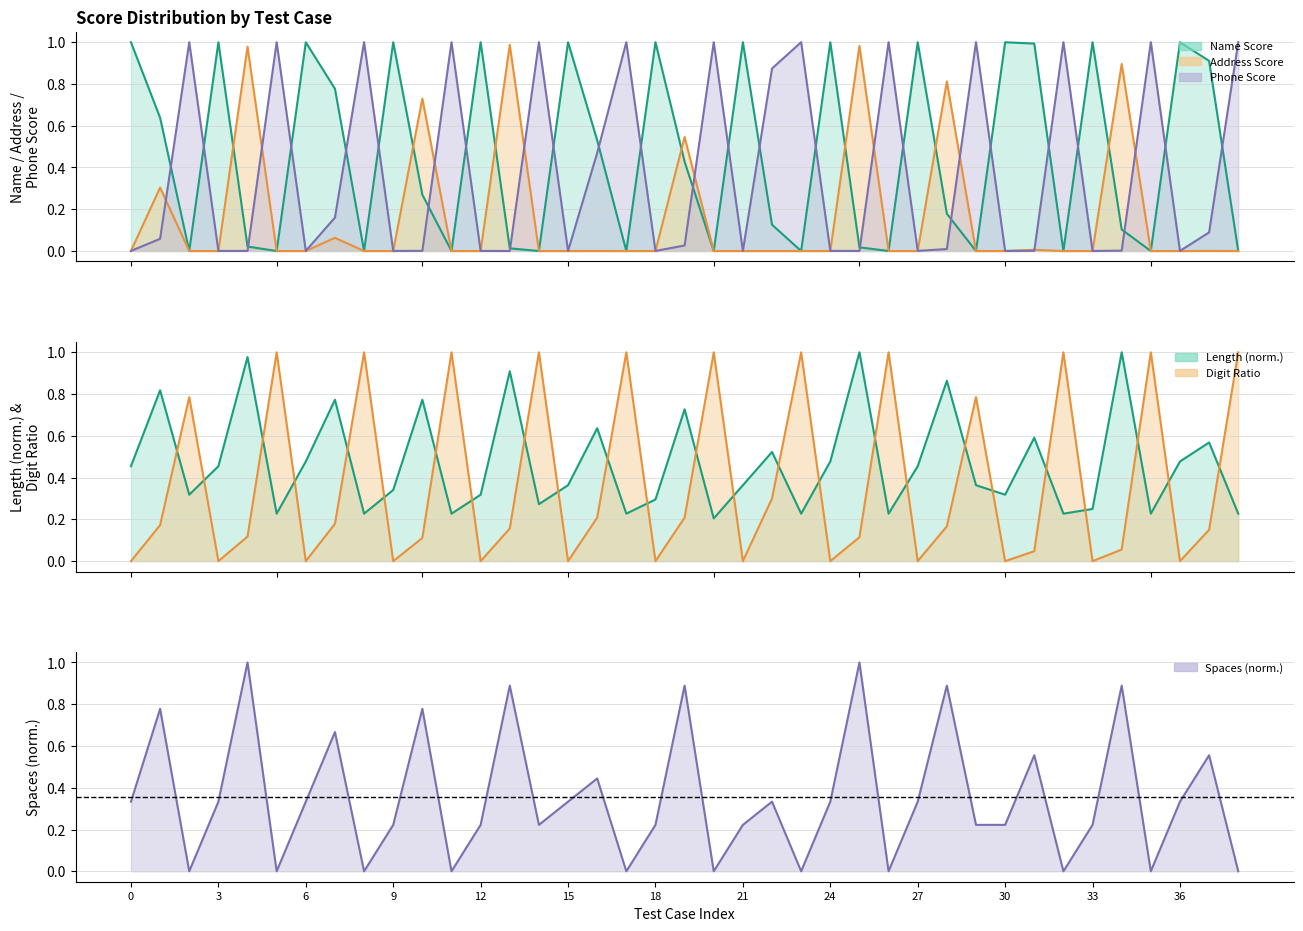

Reading right to left, transcribe all the data shown in this chart.

Name Score: 0.0	0.9	1.0	0.0	0.1	1.0	0.0	1.0	1.0	0.0	0.2	1.0	0.0	0.0	1.0	0.0	0.1	1.0	0.0	0.4	1.0	0.0	0.5	1.0	0.0	0.0	1.0	0.0	0.3	1.0	0.0	0.8	1.0	0.0	0.0	1.0	0.0	0.6	1.0
Address Score: 0.0	0.0	0.0	0.0	0.9	0.0	0.0	0.0	0.0	0.0	0.8	0.0	0.0	1.0	0.0	0.0	0.0	0.0	0.0	0.5	0.0	0.0	0.0	0.0	0.0	1.0	0.0	0.0	0.7	0.0	0.0	0.1	0.0	0.0	1.0	0.0	0.0	0.3	0.0
Phone Score: 1.0	0.1	0.0	1.0	0.0	0.0	1.0	0.0	0.0	1.0	0.0	0.0	1.0	0.0	0.0	1.0	0.9	0.0	1.0	0.0	0.0	1.0	0.5	0.0	1.0	0.0	0.0	1.0	0.0	0.0	1.0	0.2	0.0	1.0	0.0	0.0	1.0	0.1	0.0
length: 0.2	0.6	0.5	0.2	1.0	0.2	0.2	0.6	0.3	0.4	0.9	0.5	0.2	1.0	0.5	0.2	0.5	0.4	0.2	0.7	0.3	0.2	0.6	0.4	0.3	0.9	0.3	0.2	0.8	0.3	0.2	0.8	0.5	0.2	1.0	0.5	0.3	0.8	0.5
digit_ratio: 1.0	0.1	0.0	1.0	0.1	0.0	1.0	0.0	0.0	0.8	0.2	0.0	1.0	0.1	0.0	1.0	0.3	0.0	1.0	0.2	0.0	1.0	0.2	0.0	1.0	0.2	0.0	1.0	0.1	0.0	1.0	0.2	0.0	1.0	0.1	0.0	0.8	0.2	0.0
spaces: 0.0	0.6	0.3	0.0	0.9	0.2	0.0	0.6	0.2	0.2	0.9	0.3	0.0	1.0	0.3	0.0	0.3	0.2	0.0	0.9	0.2	0.0	0.4	0.3	0.2	0.9	0.2	0.0	0.8	0.2	0.0	0.7	0.3	0.0	1.0	0.3	0.0	0.8	0.3